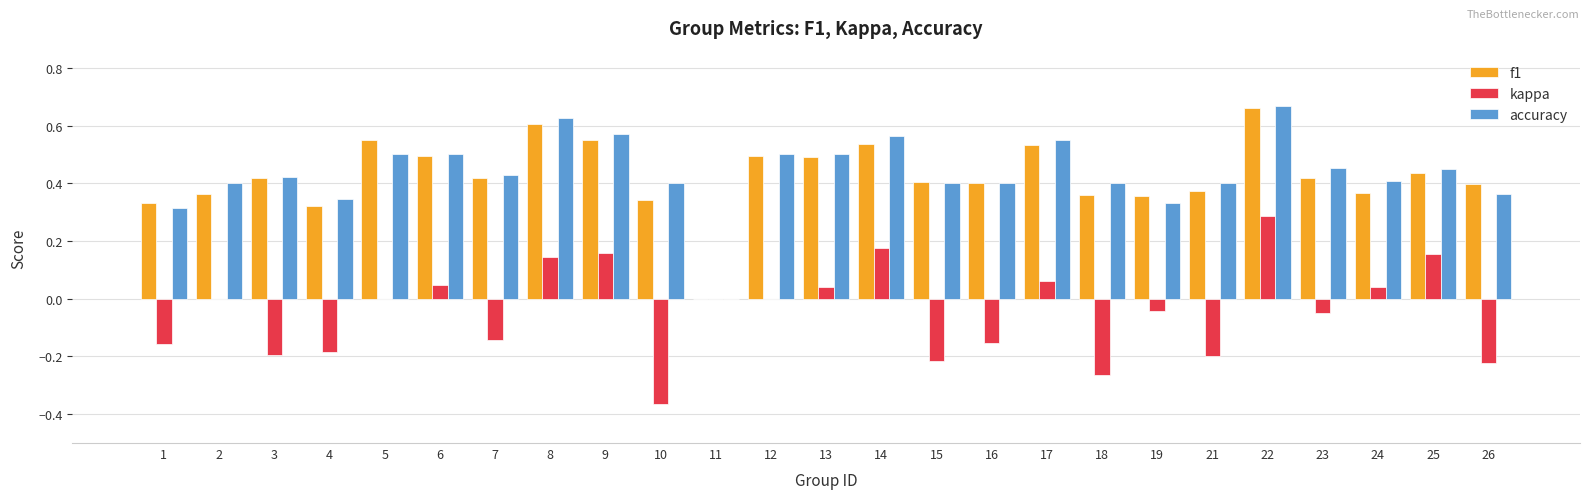

At which category is the sum across all series the highest?

22